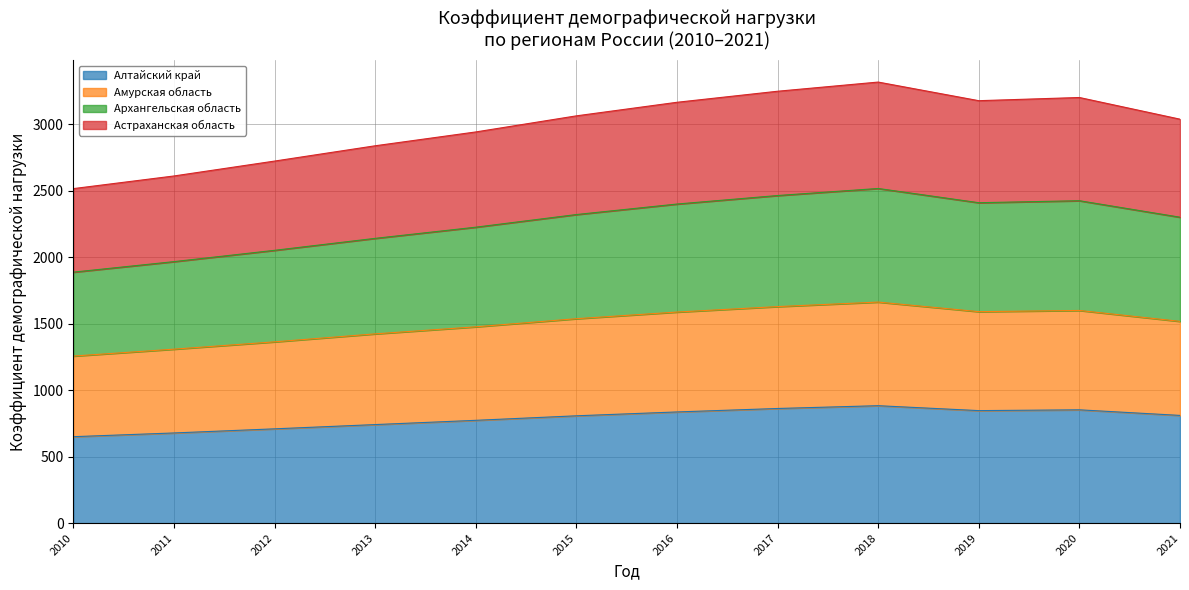

What is the highest value of the Алтайский край series?

883